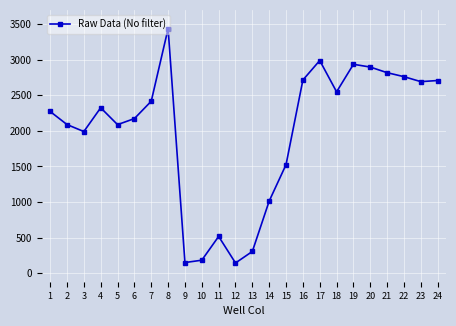

How many lines are shown in the chart?

1